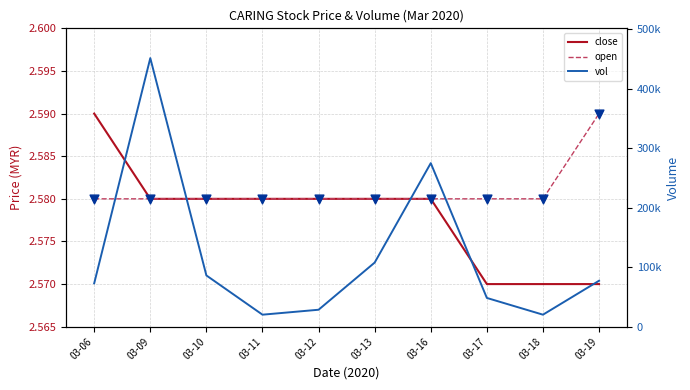

Which series contains the highest Y value?

vol